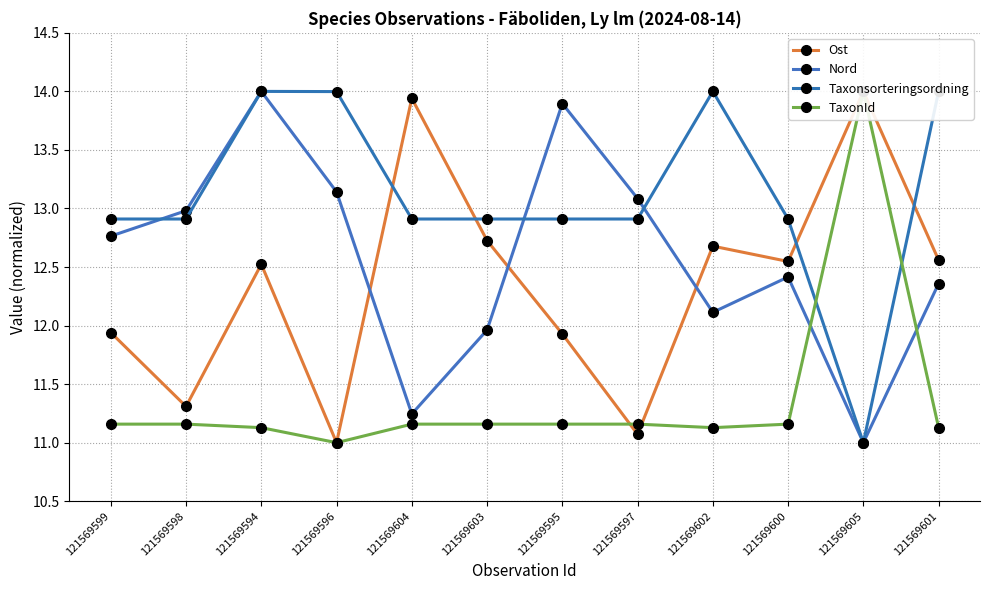

At 121569599, list the series in order from smallest to largest.

TaxonId, Ost, Nord, Taxonsorteringsordning